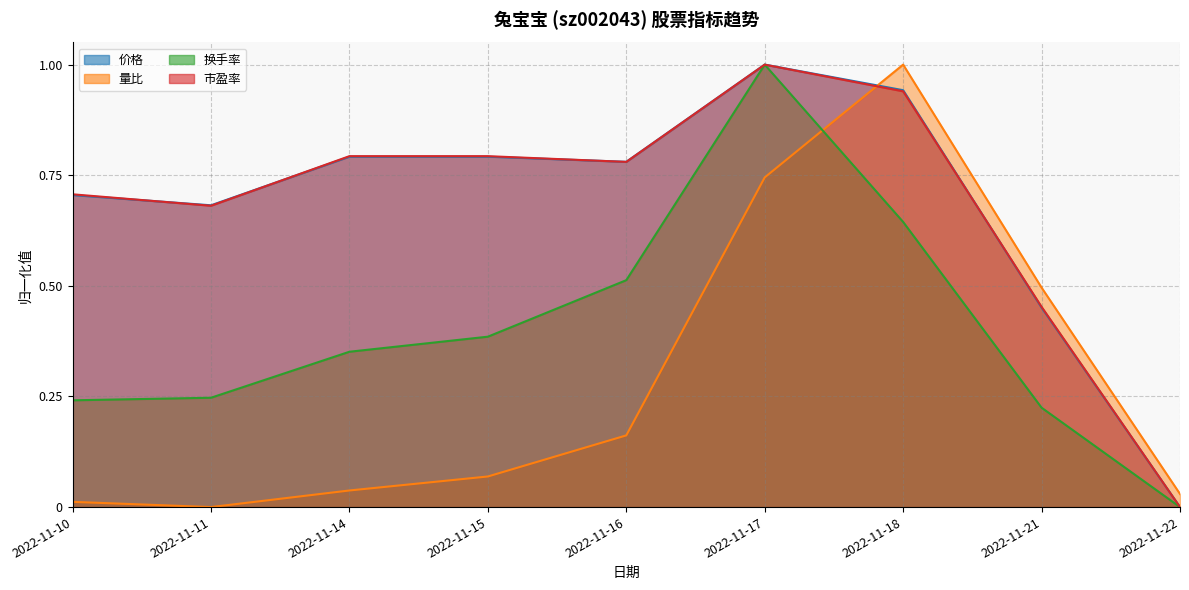

Reading right to left, extract all data points from this chart.

价格: 0.0	0.5	0.9	1.0	0.8	0.8	0.8	0.7	0.7
量比: 0.0	0.5	1.0	0.7	0.2	0.1	0.0	0.0	0.0
换手率: 0.0	0.2	0.6	1.0	0.5	0.4	0.4	0.2	0.2
市盈率: 0.0	0.5	0.9	1.0	0.8	0.8	0.8	0.7	0.7